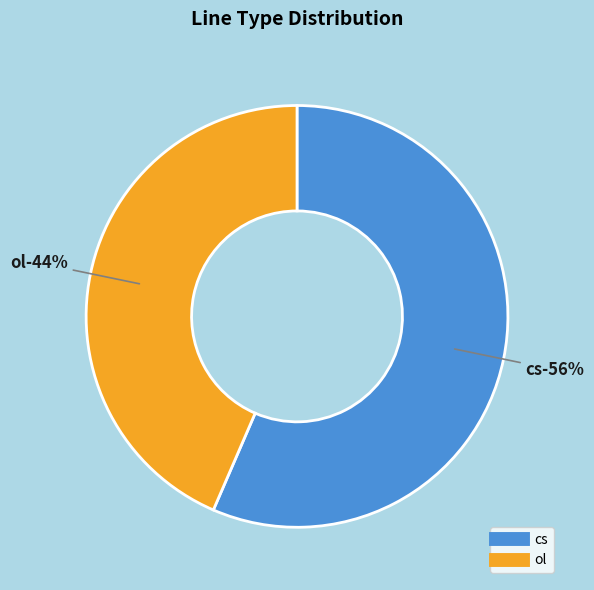

How many slices are in this pie chart?

2